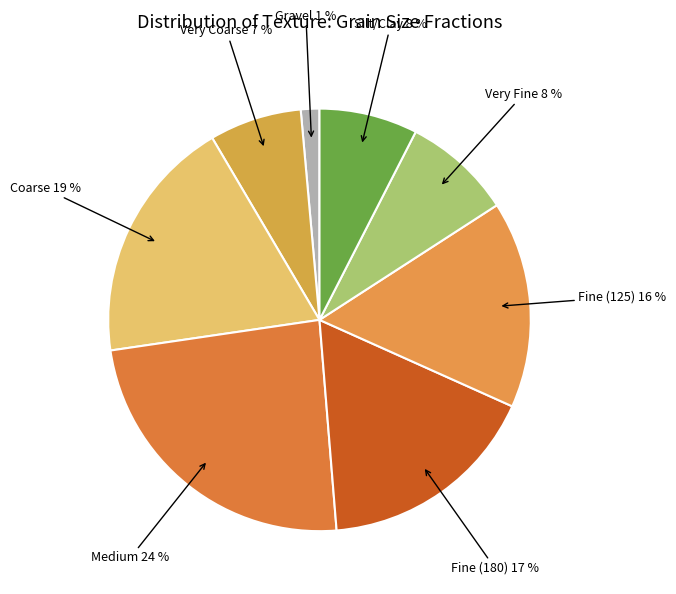

Count the number of slices in the pie.

8